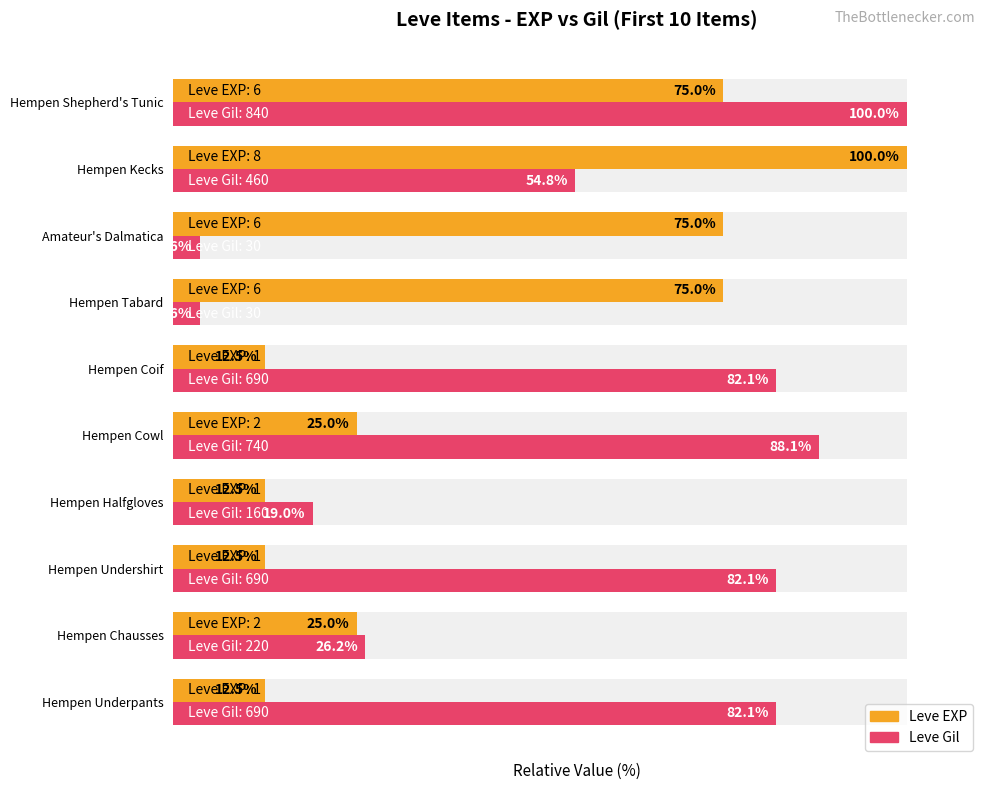

What are all the series names shown in the legend?

Leve EXP, Leve Gil